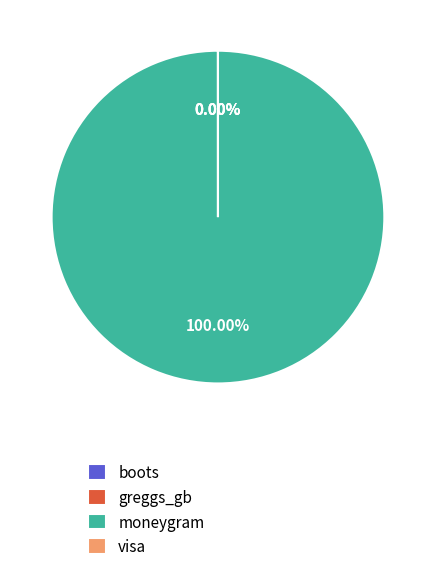

Which slice is the largest?

moneygram